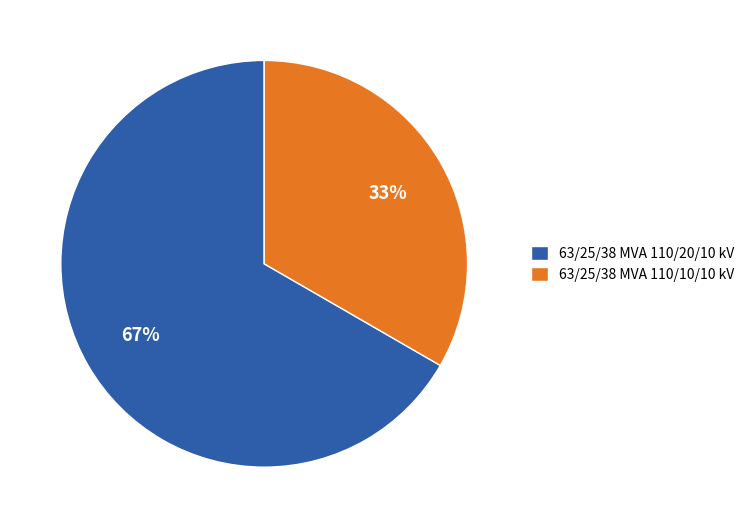

To the nearest percent, what is the average slice percentage?

50%